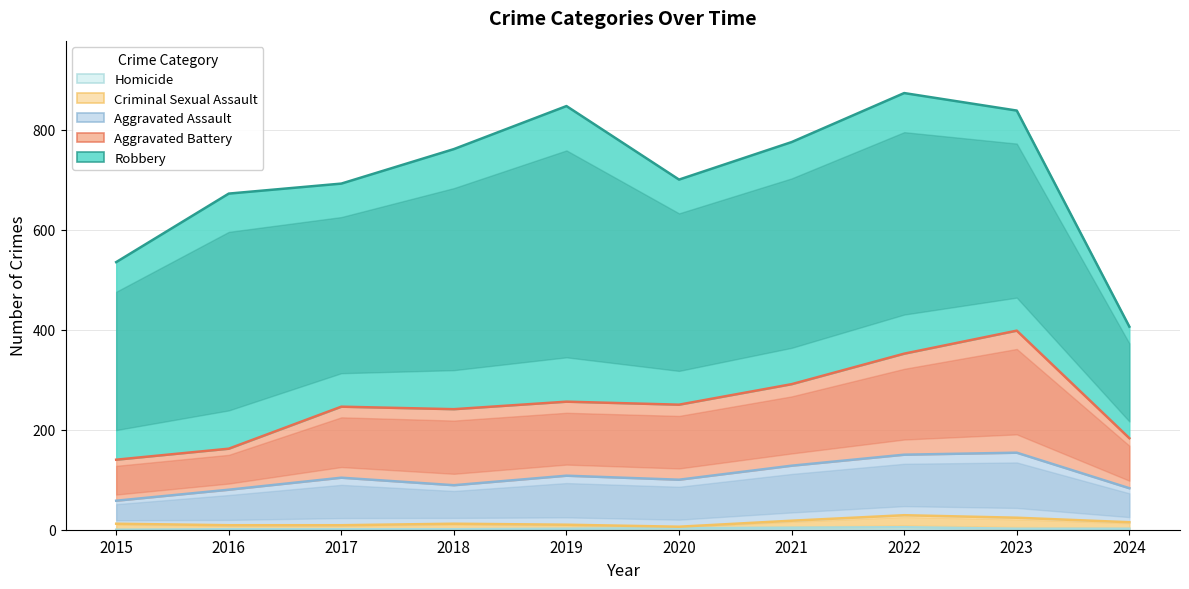

What is the maximum value for Homicide?

5